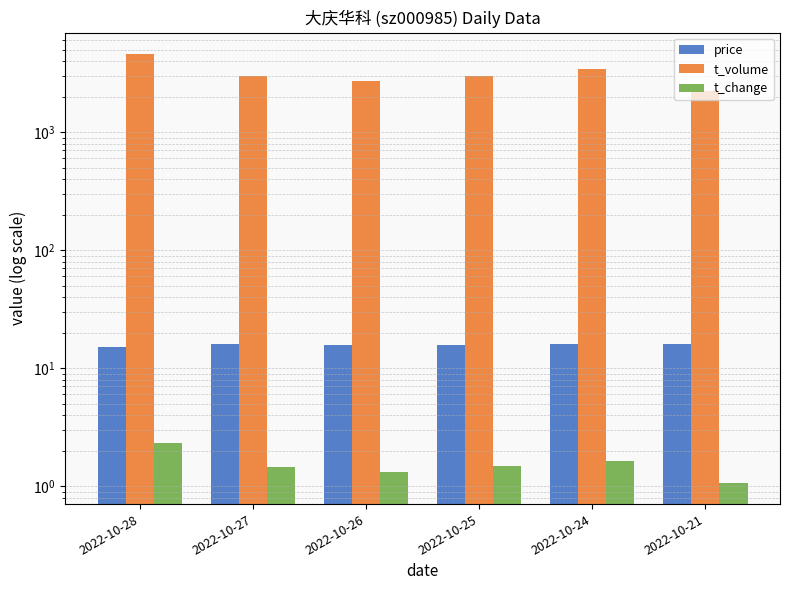

What is the sum of all price values?

94.6